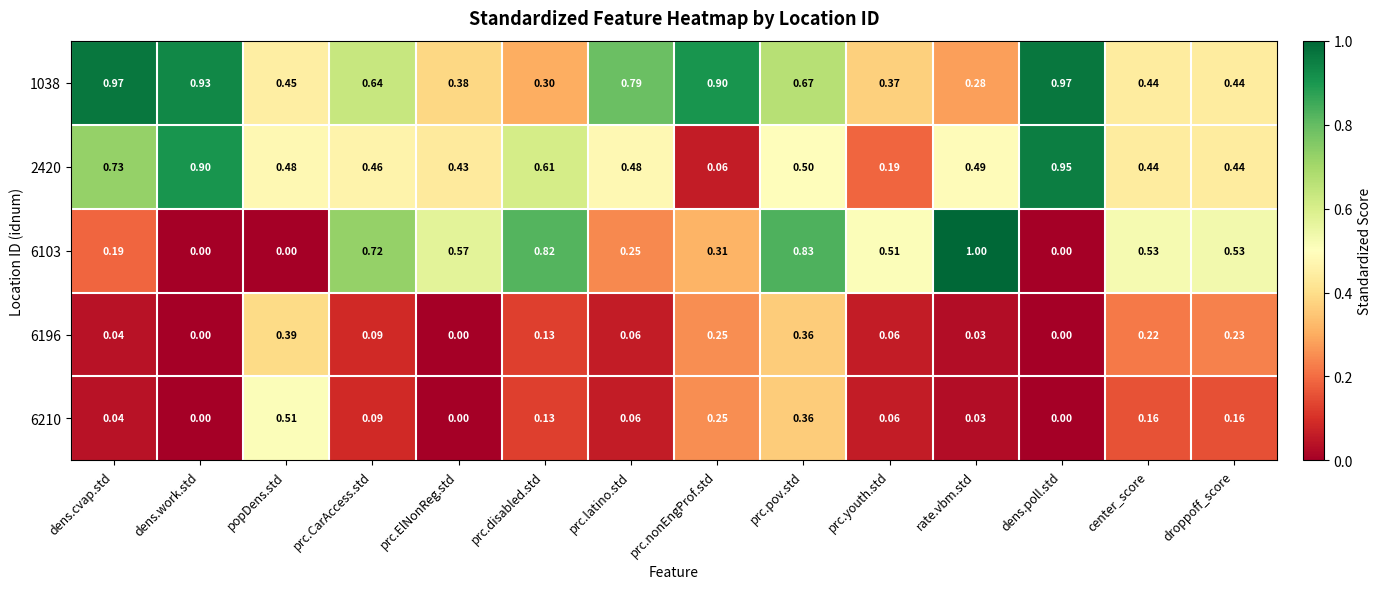

Is the value of 6210 at prc.nonEngProf.std greater than the value of 6103 at prc.pov.std?

No